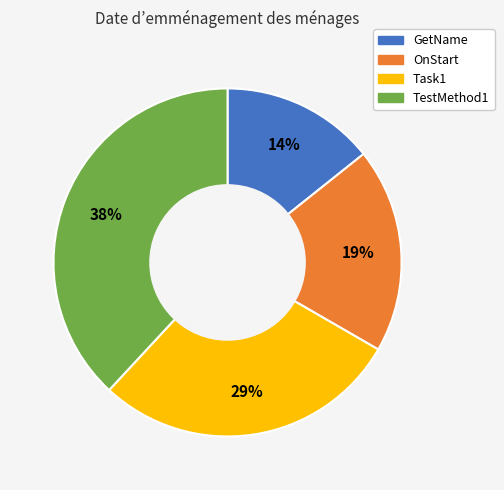

Does any single category account for the majority?

No